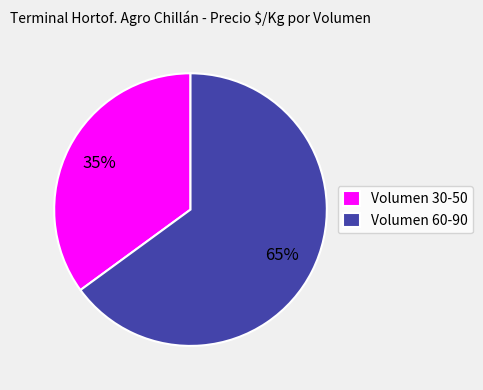

How many segments does this pie chart have?

2